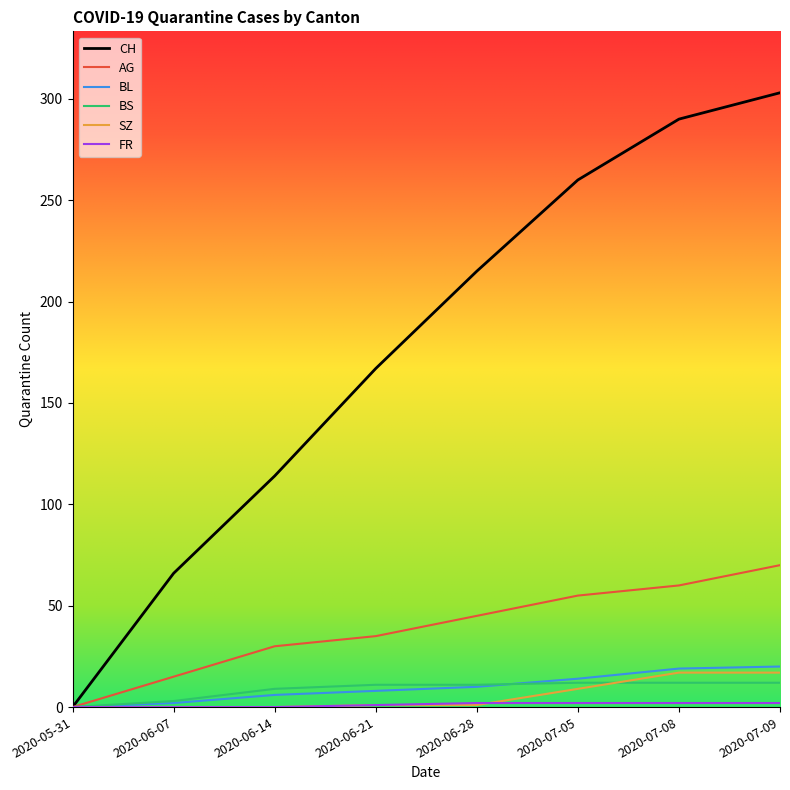

Which series changed the most between 2020-06-14 and 2020-06-28?

CH